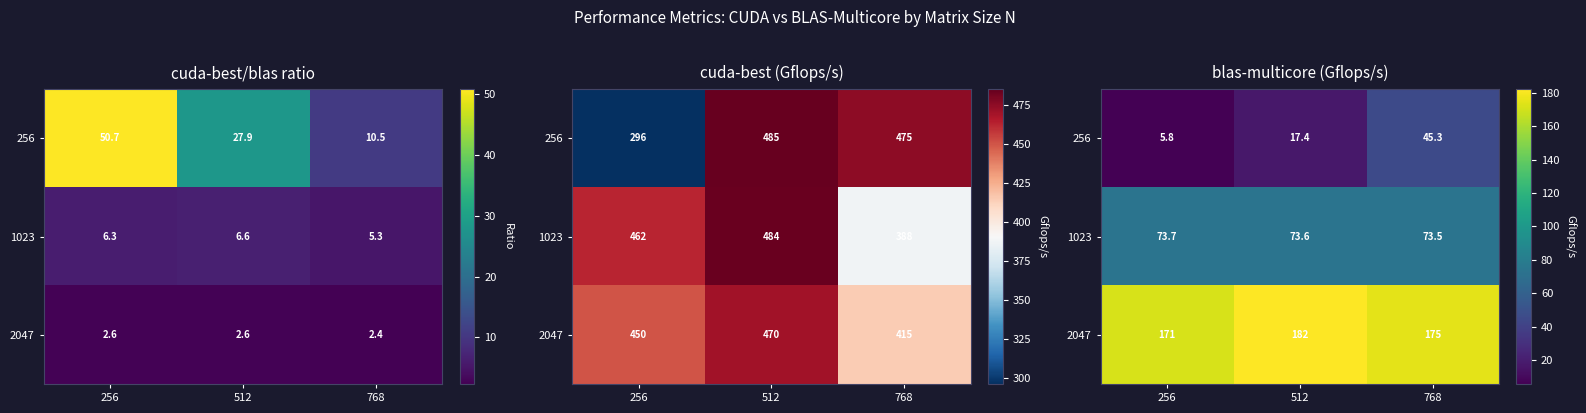

Which series has the largest range (max minus min)?

256